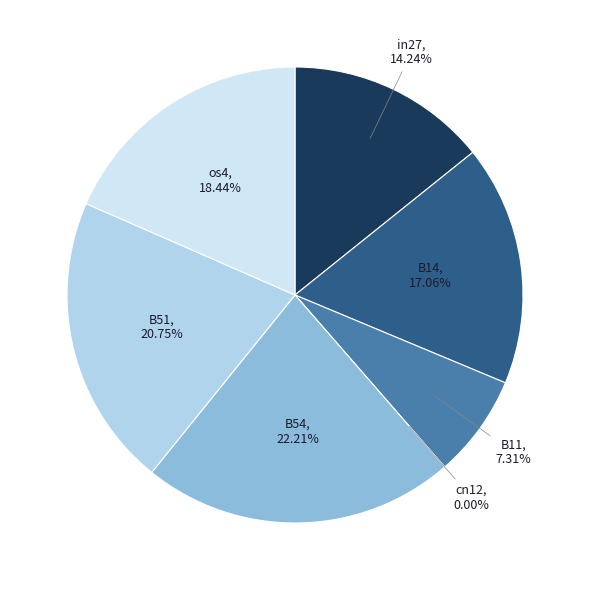

Is it true that in27 is 14% of the pie?

True